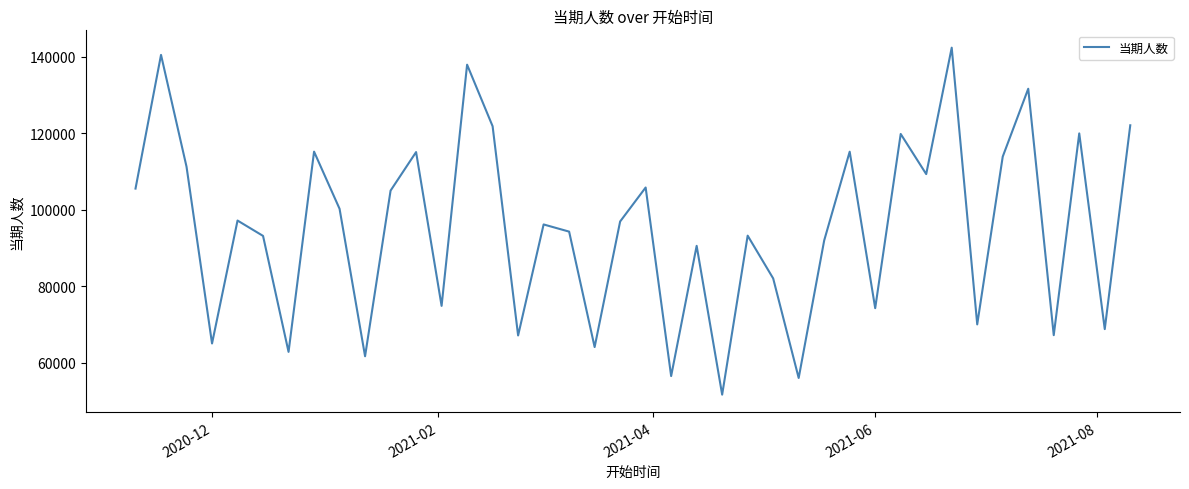

What is the maximum value shown in the chart?

142373